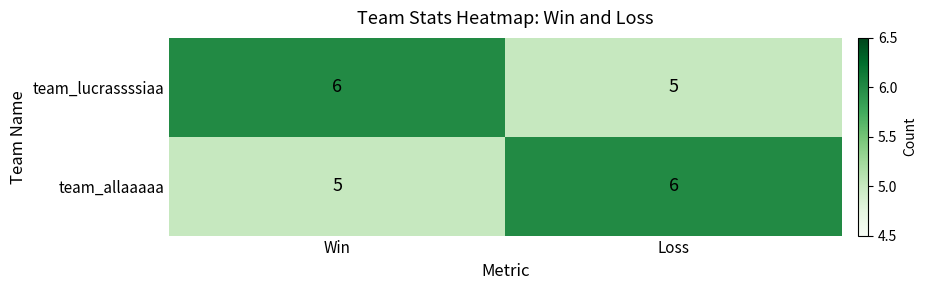

List the labels in order of team_allaaaaa value, largest first.

Loss, Win